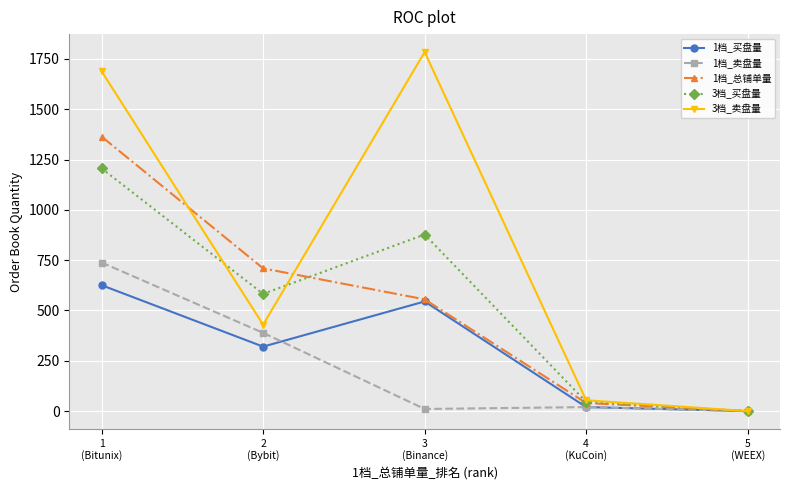

What is the highest value of the 1档_卖盘量 series?

738.2